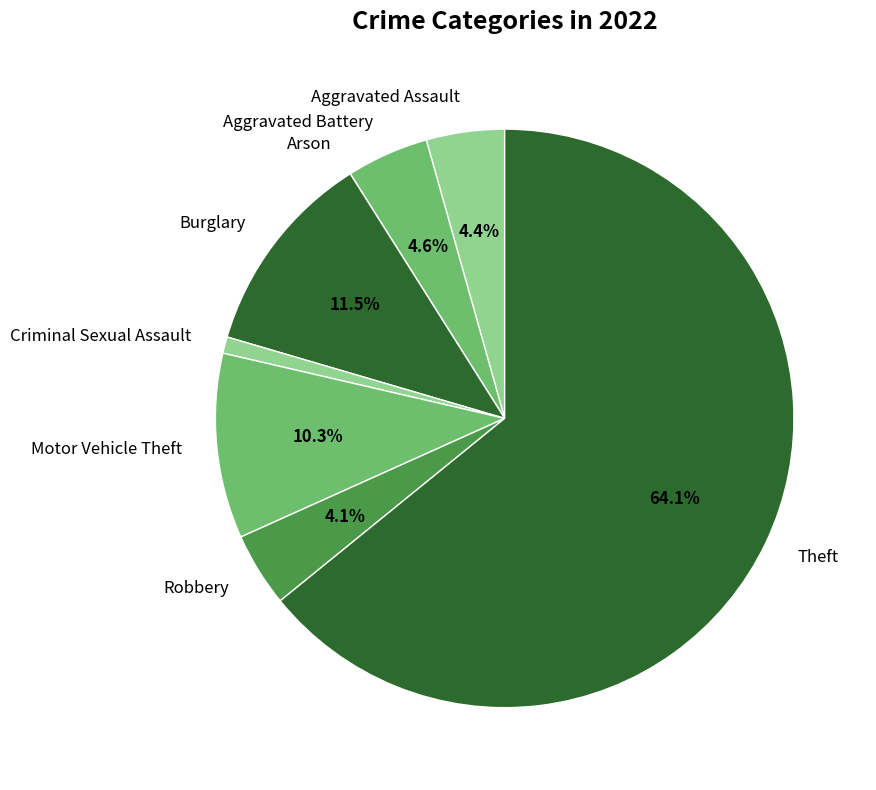

Is Aggravated Assault the majority of the pie?

No